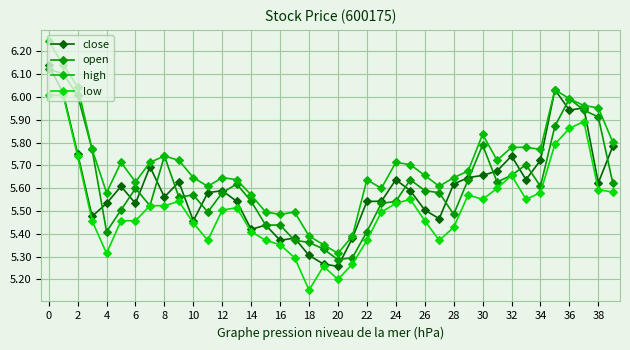

What is the difference between the maximum and minimum values in the low series?

0.9